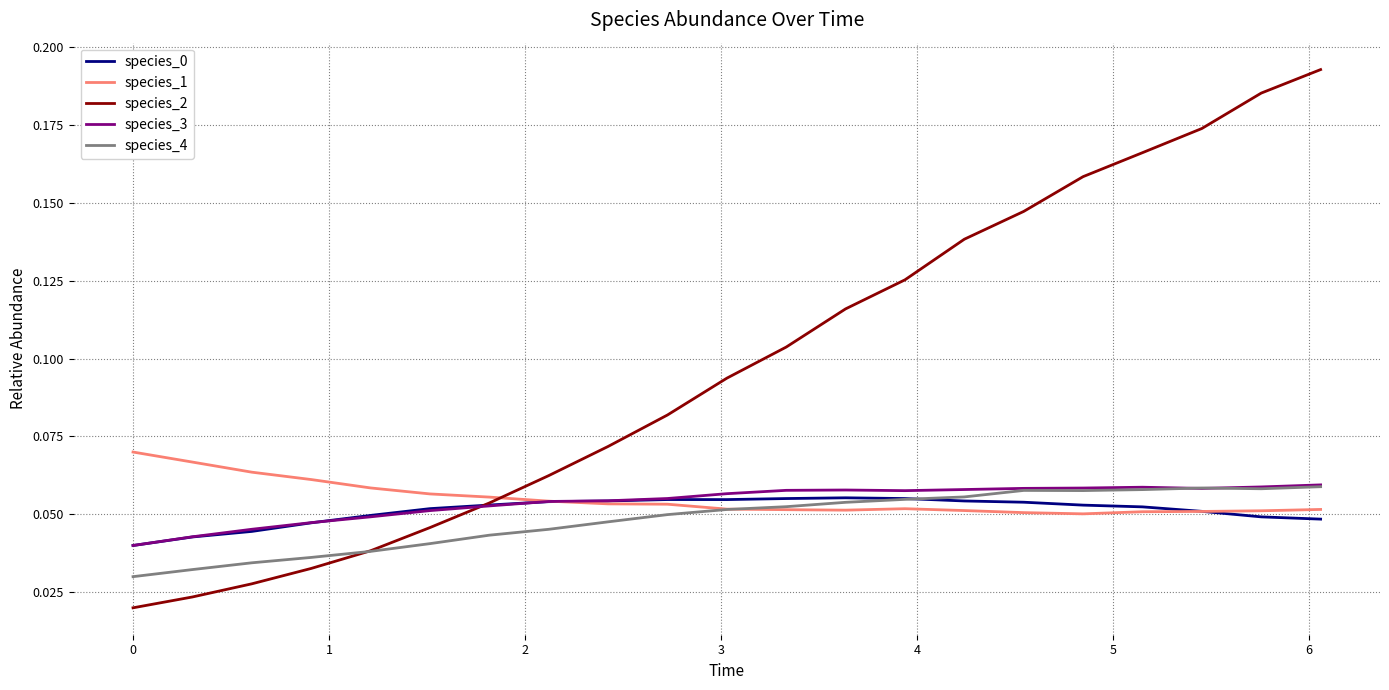

Which series has the widest spread of values?

species_2